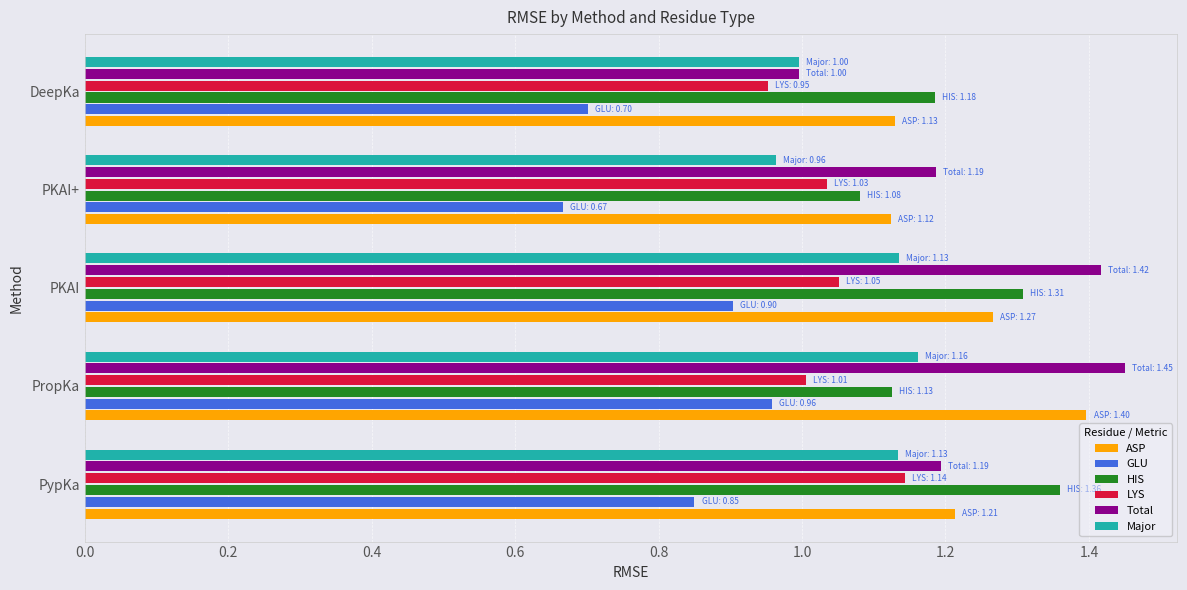

The ASP series shows 1.8 at PKAI. True or false?

False